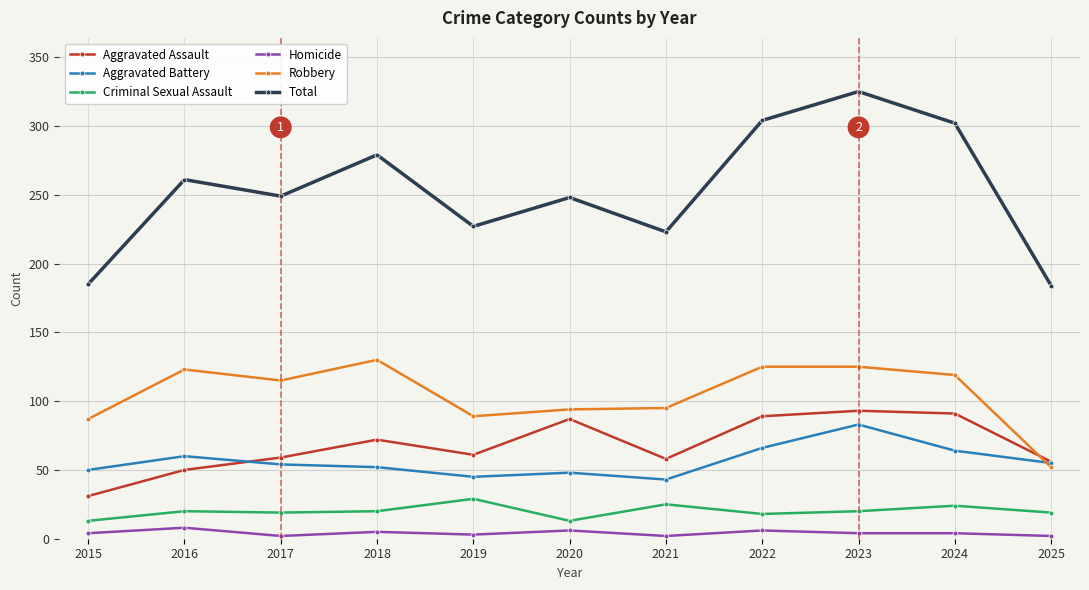

Is it true that Robbery equals 89 at 2019?

True